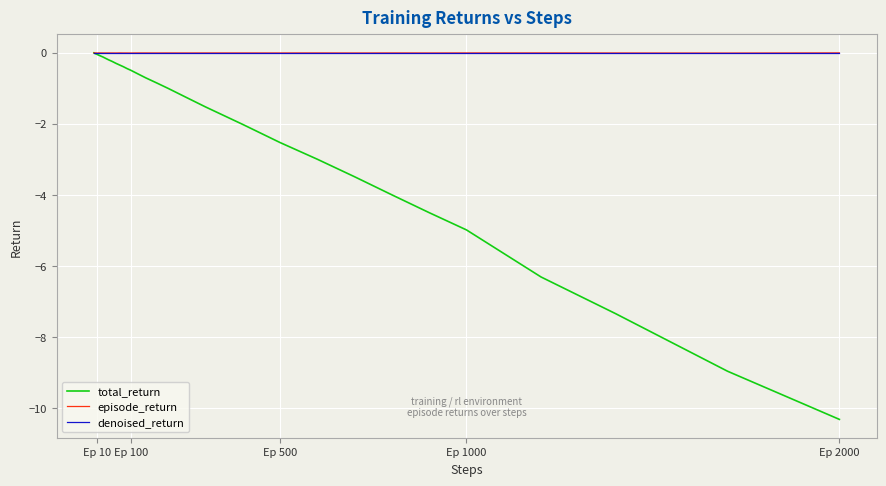

What is the minimum value shown in the chart?

-10.3